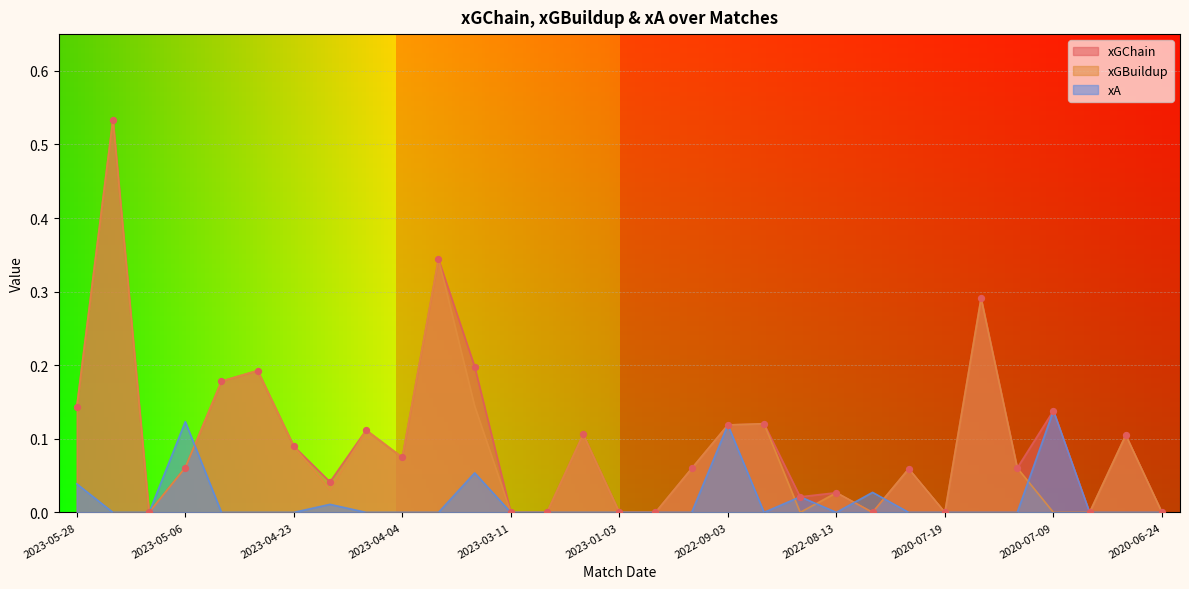

Which series reaches the minimum Y coordinate?

xGChain